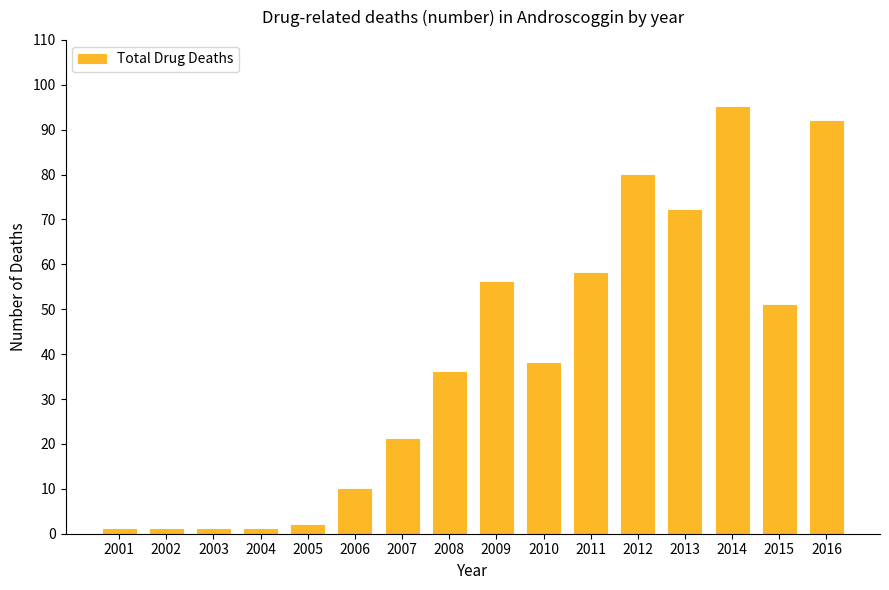

At which label is the value closest to 48?

2015